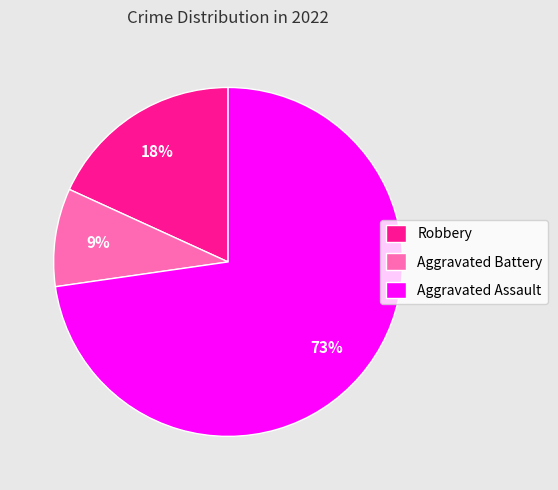

To the nearest percent, what portion does Aggravated Battery represent?

9%